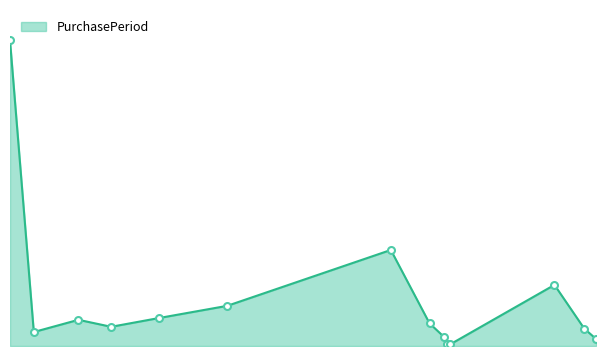

What is the change in value from 2016-02-05 to 2016-03-31?

+32